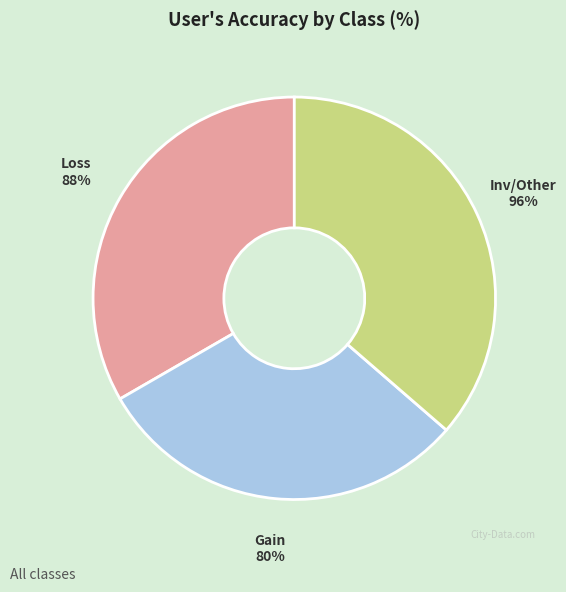

Is it true that Gain is 30% of the pie?

True